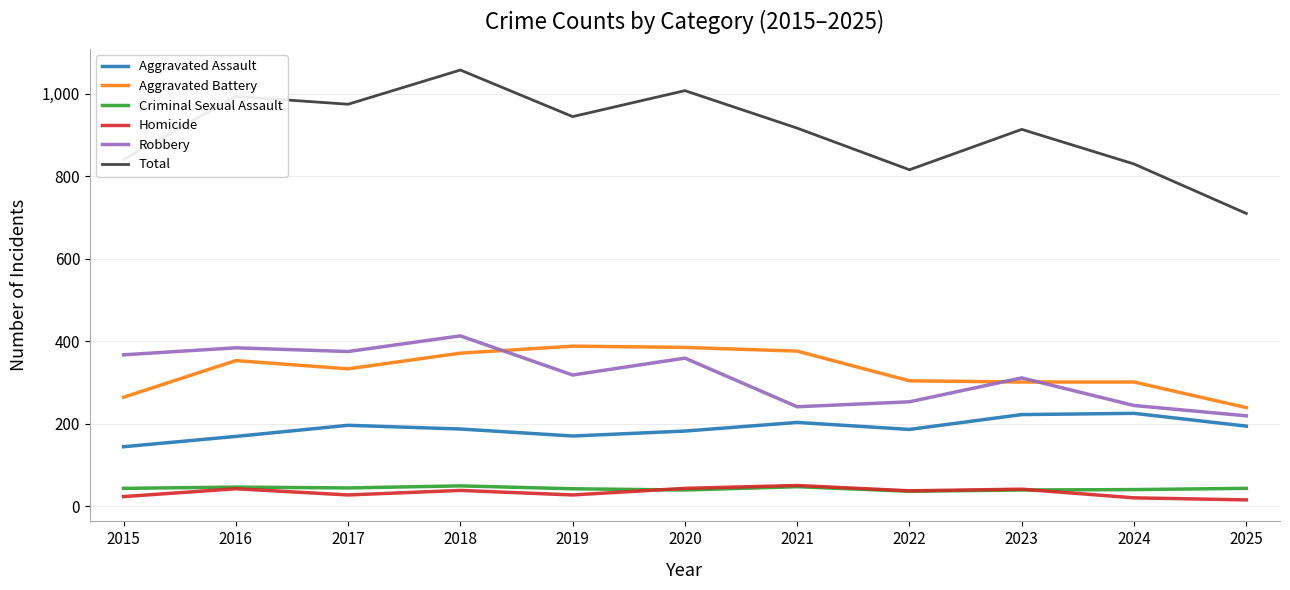

Which series has the largest range (max minus min)?

Total